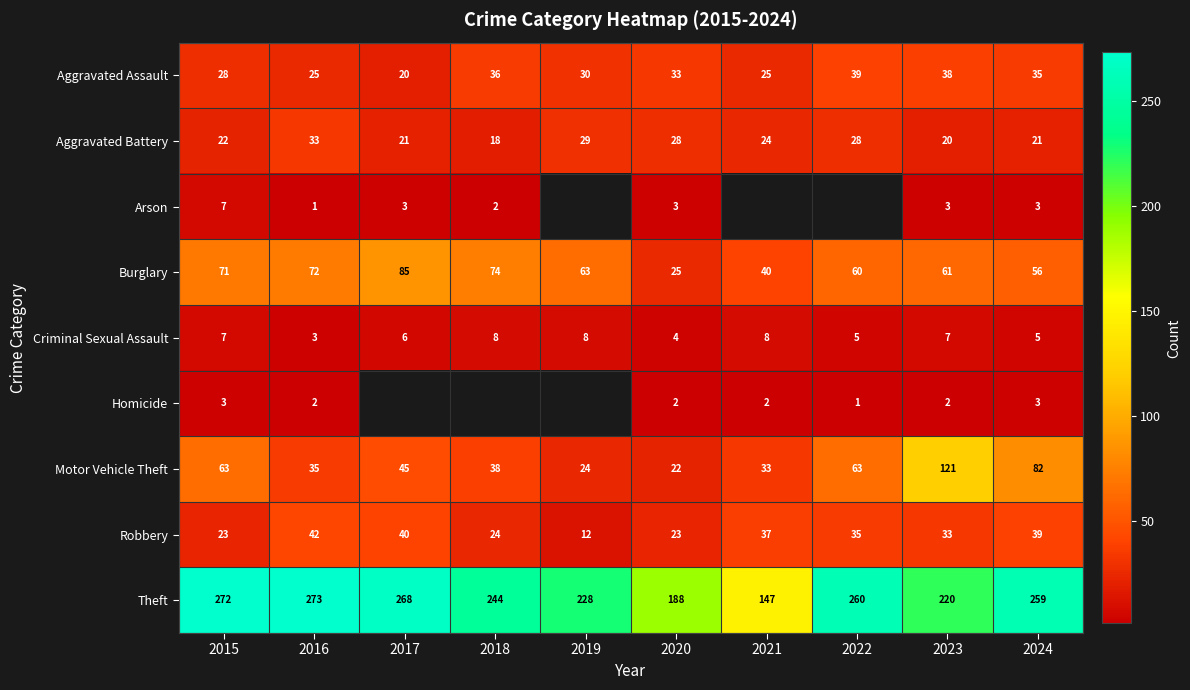

What is the difference between the highest and lowest values at 2024?

256